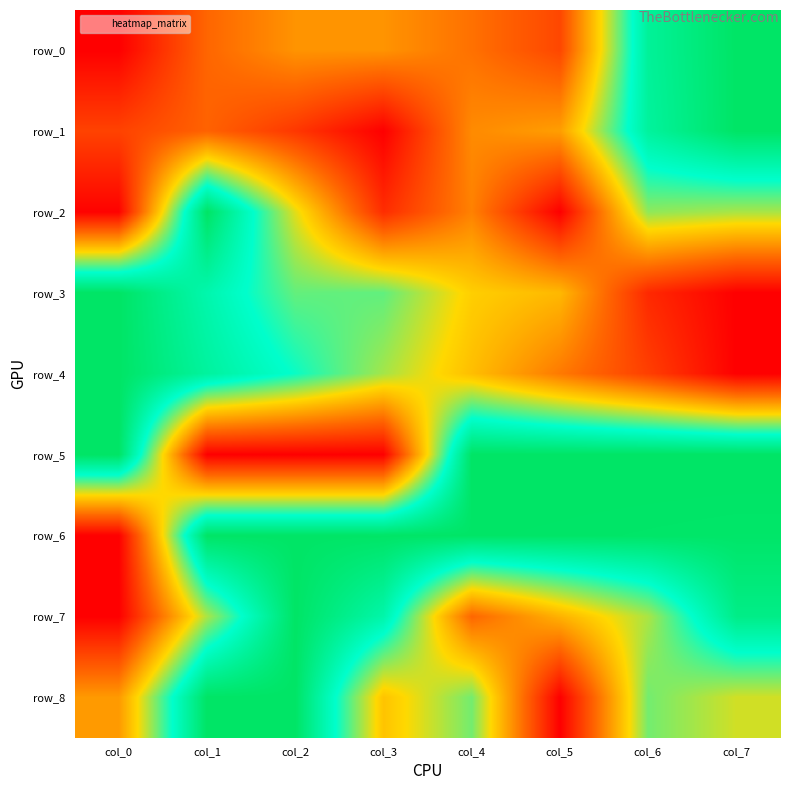

Reading left to right, extract all data points from this chart.

row_0: 0.0	0.2	0.3	0.3	0.3	0.2	0.9	1.0
row_1: 0.2	0.2	0.1	0.0	0.3	0.4	0.9	1.0
row_2: 0.0	1.0	0.5	0.1	0.3	0.0	0.6	0.6
row_3: 1.0	0.8	0.7	0.7	0.5	0.4	0.1	0.0
row_4: 1.0	0.9	0.7	0.6	0.4	0.3	0.2	0.0
row_5: 1.0	0.0	0.0	0.0	1.0	1.0	1.0	1.0
row_6: 0.0	1.0	1.0	1.0	1.0	1.0	1.0	1.0
row_7: 0.0	0.6	1.0	0.8	0.2	0.4	0.6	0.9
row_8: 0.4	1.0	1.0	0.5	0.6	0.0	0.6	0.5